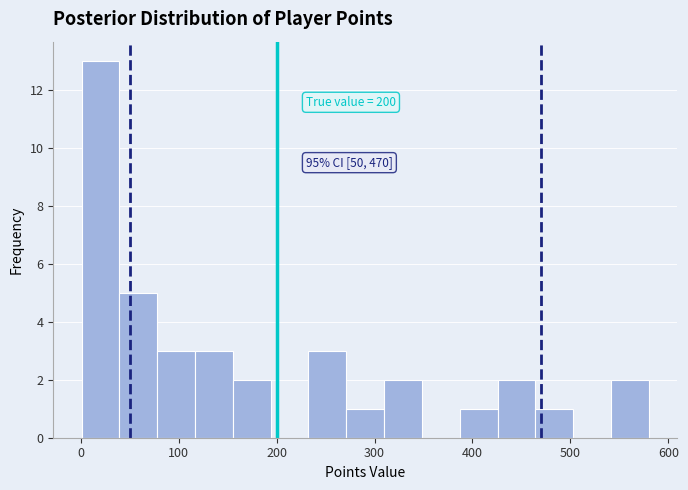

Around what value on the x-axis is the tallest bar? Give the approximate position of its centre, as read against the axis.

20